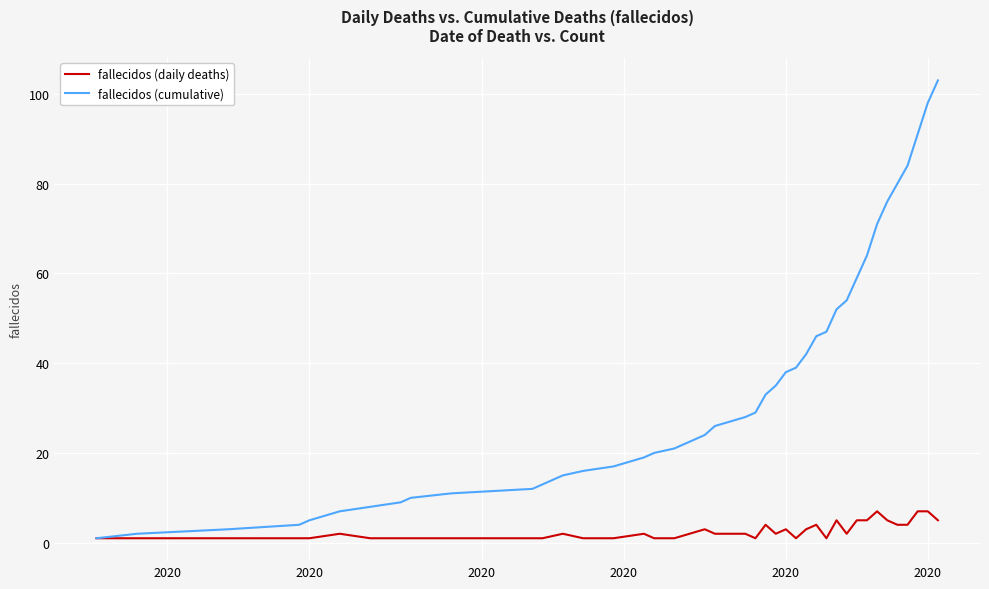

List the series in order of their peak value, highest first.

fallecidos (cumulative), fallecidos (daily deaths)